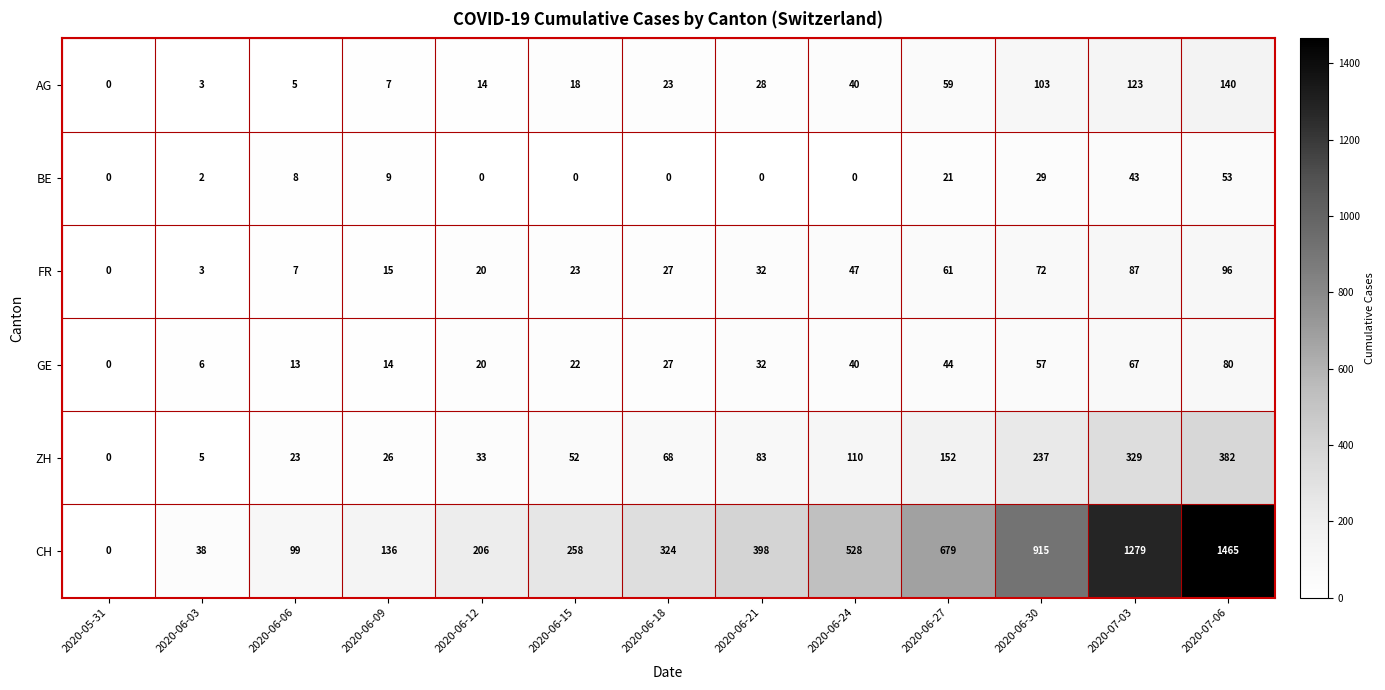

Which category has the highest value in the CH series?

2020-07-06